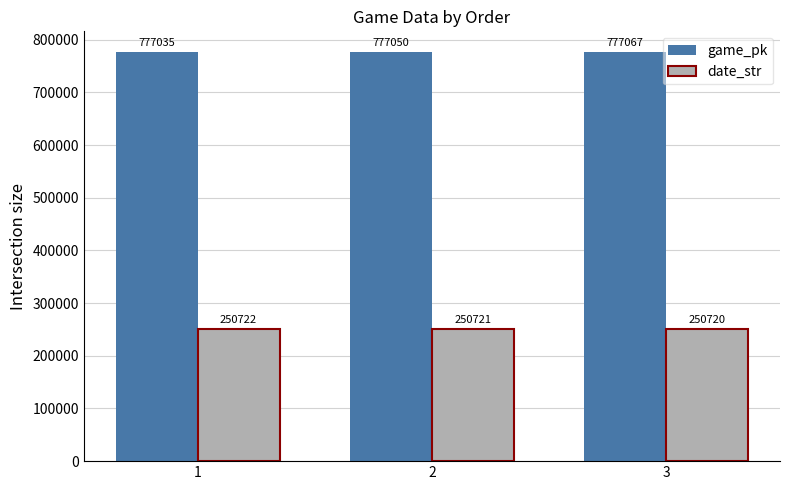

Reading left to right, what are all the values shown in this chart?

game_pk: 777035	777050	777067
date_str: 250722	250721	250720